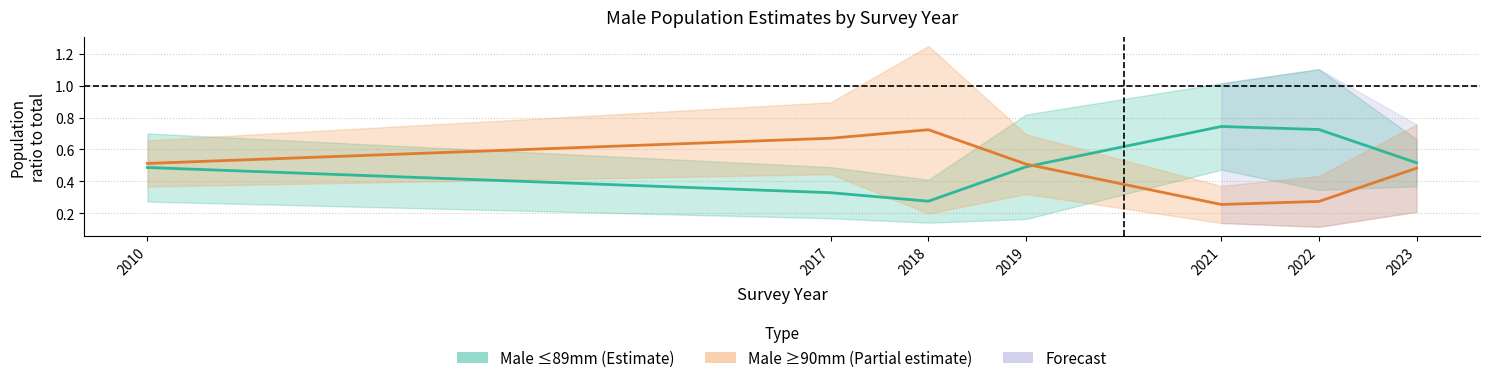

What is the value of the Male ≥90mm point at the 7th from the left?

0.5